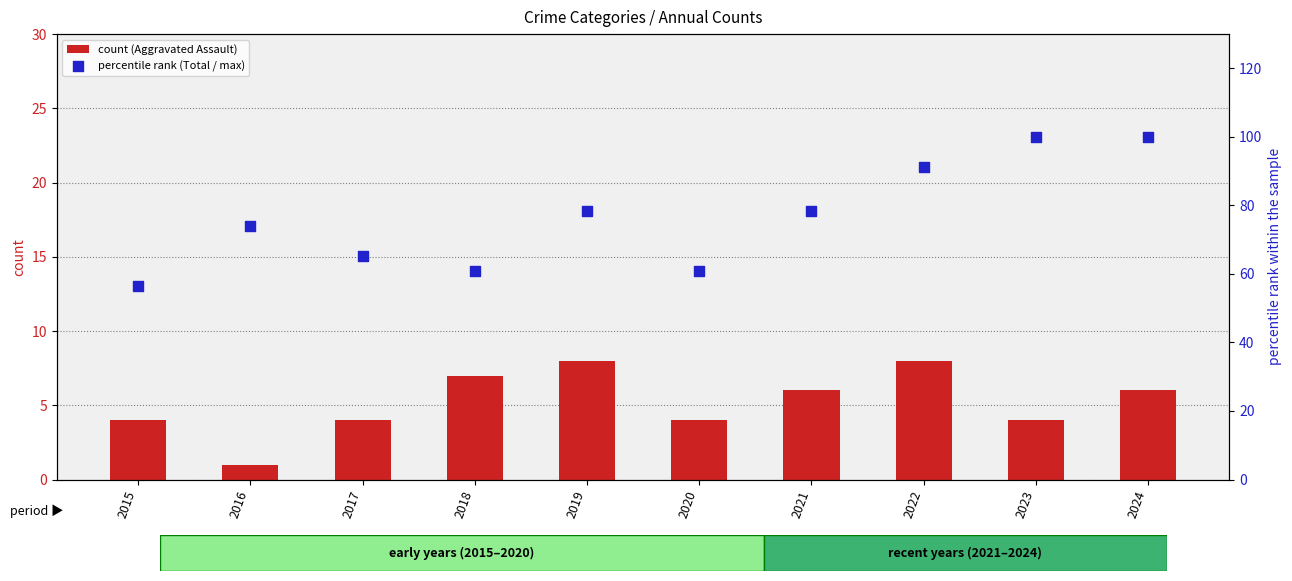

Is the value of percentile rank (Total / max) at 2023 greater than the value of count (Aggravated Assault) at 2018?

Yes